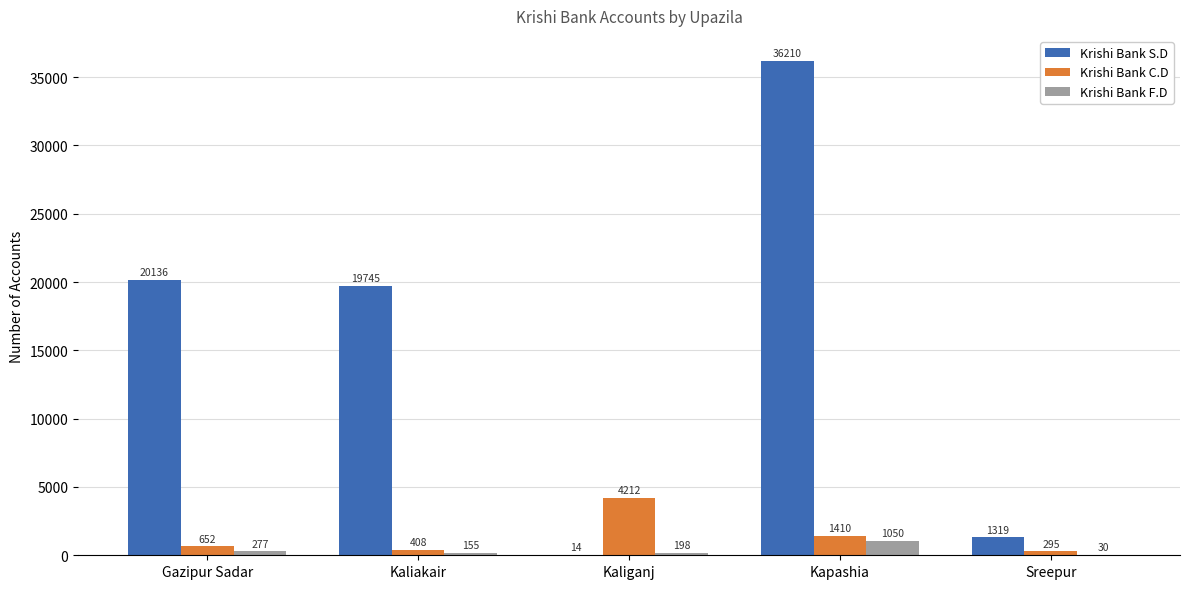

What is the greatest value displayed?

36210